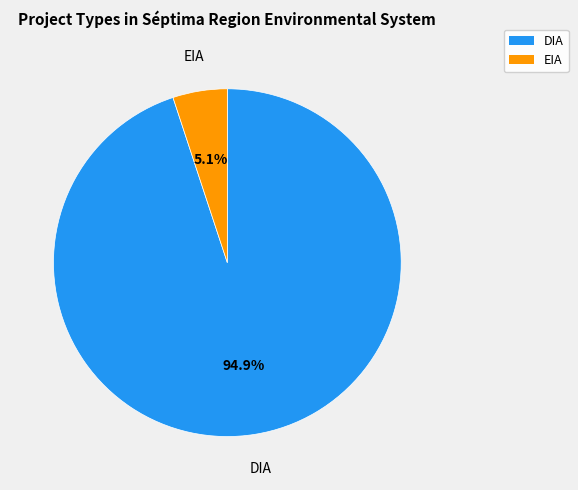

Which has a higher value, EIA or DIA?

DIA